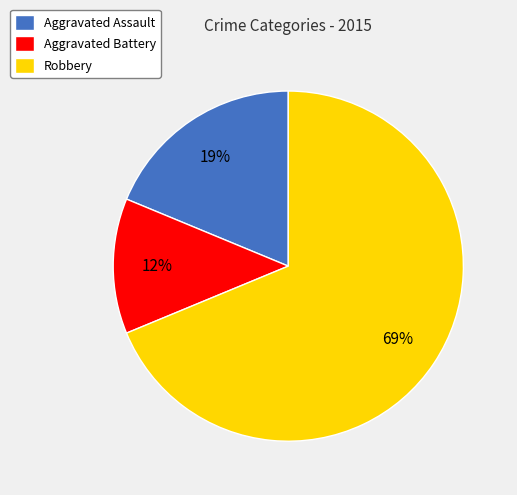

Rank the categories by value from lowest to highest.

Aggravated Battery, Aggravated Assault, Robbery